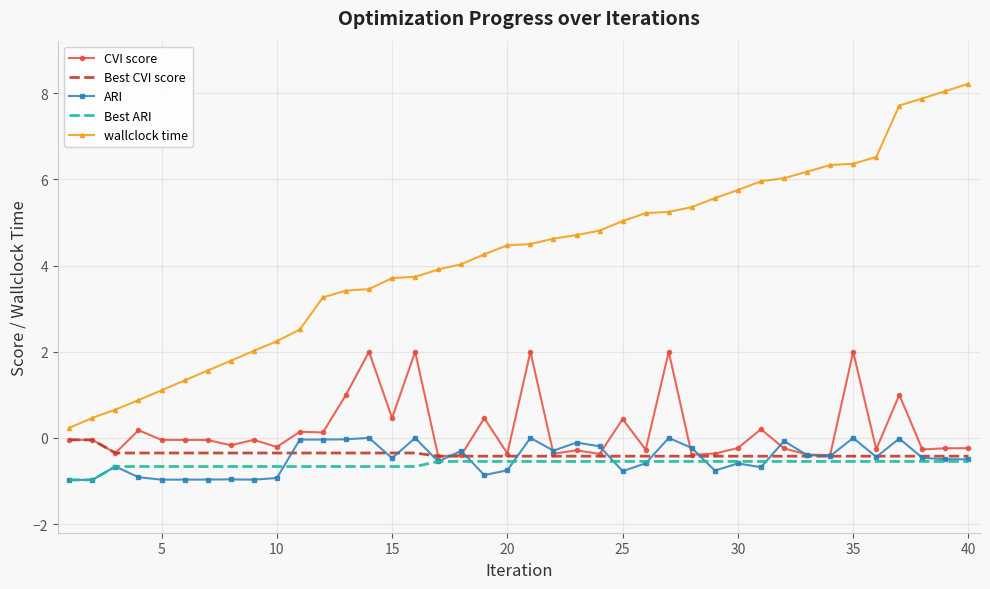

True or false: wallclock time and CVI score cross at least once.

False